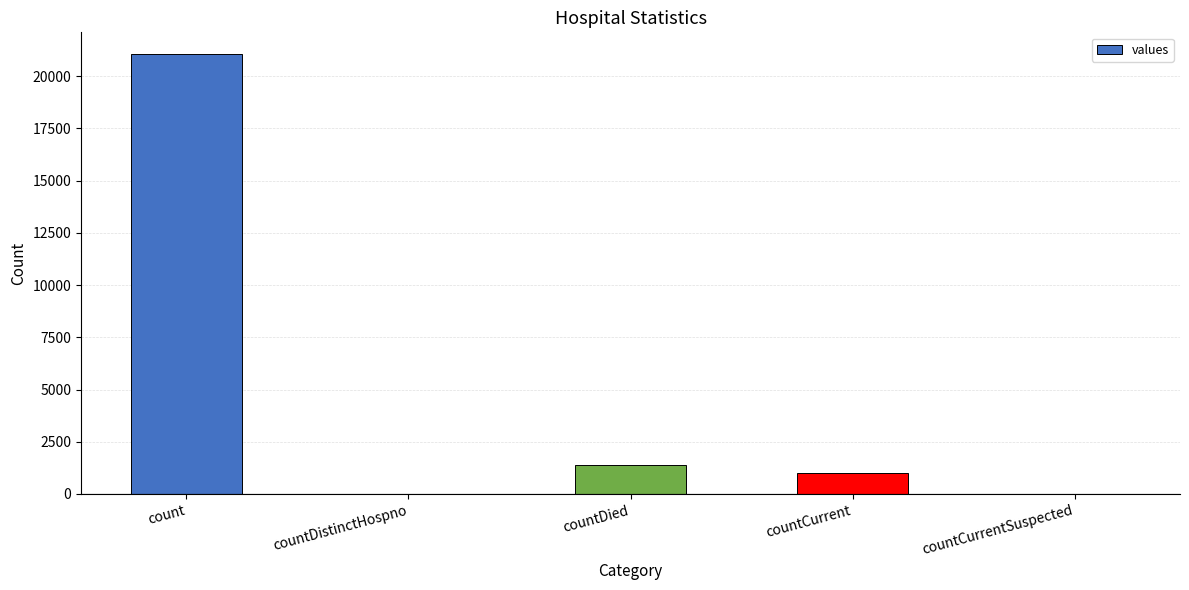

The value at countDied is 1405. True or false?

True